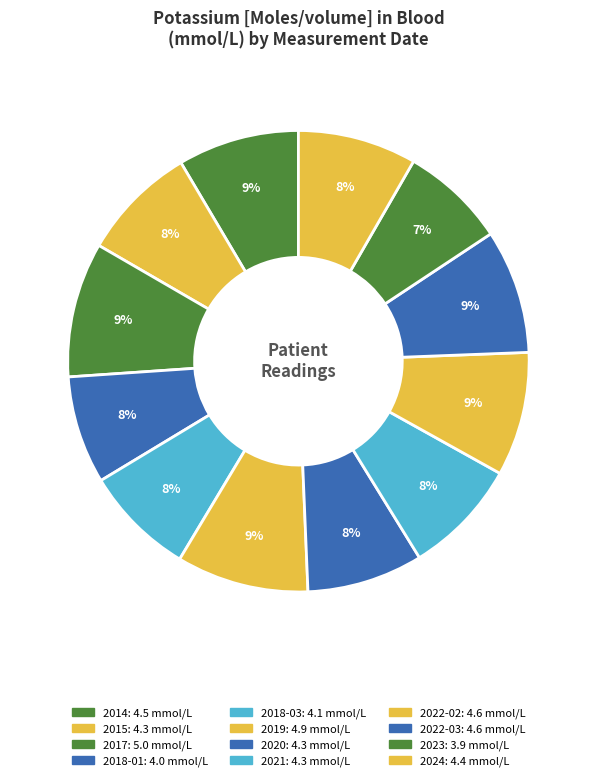

Count the number of slices in the pie.

12